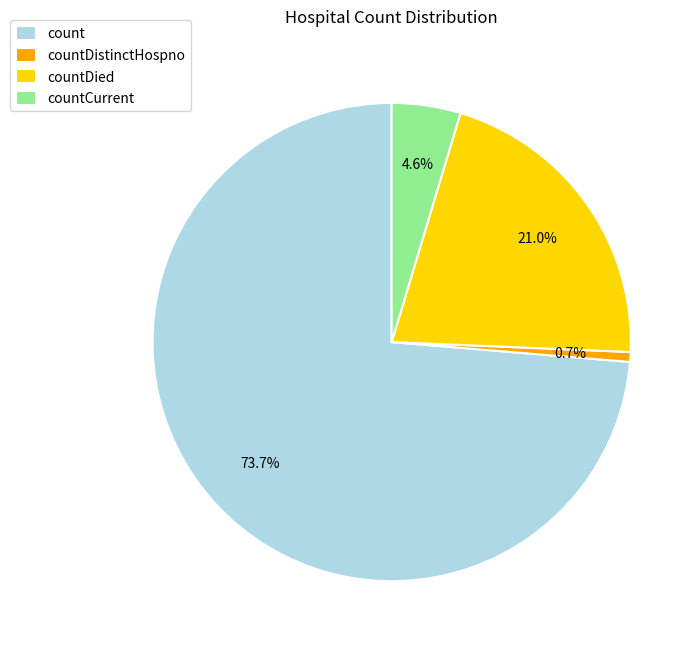

How many slices are in this pie chart?

4